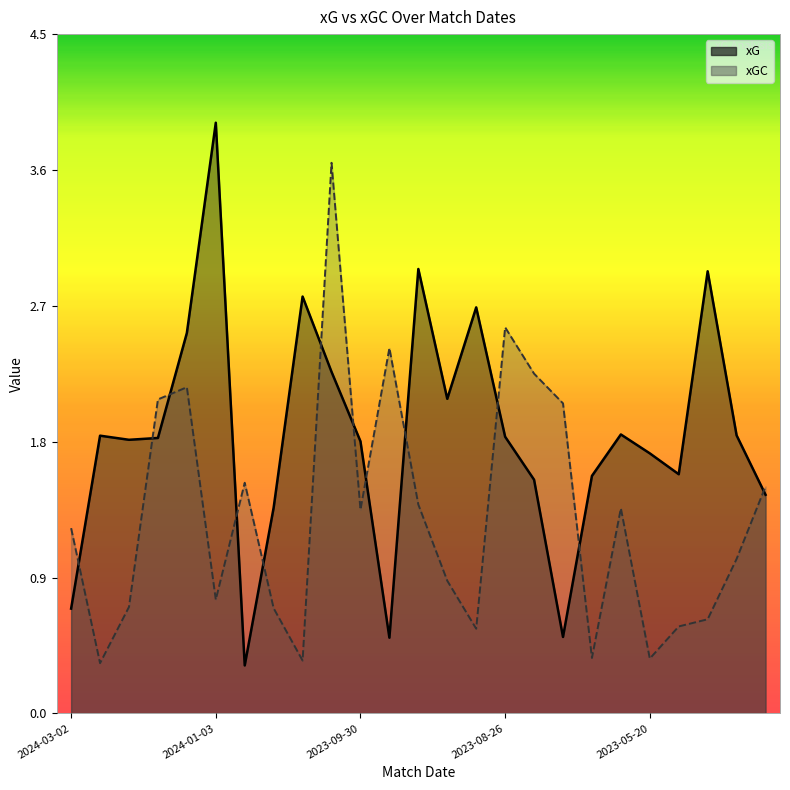

Which series has the widest spread of values?

xG